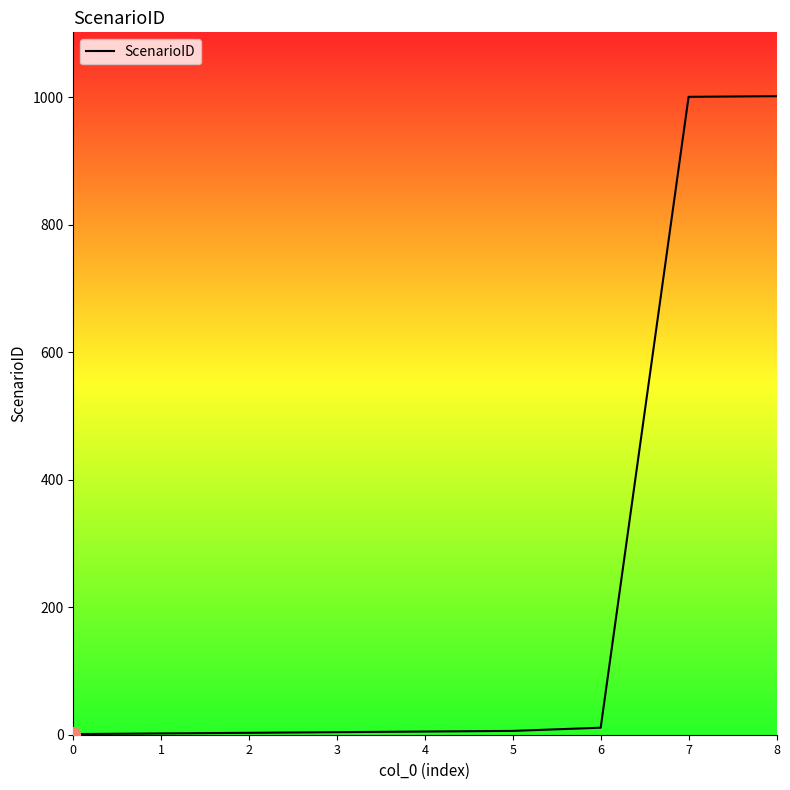

What is the difference between the maximum and minimum values?

1001